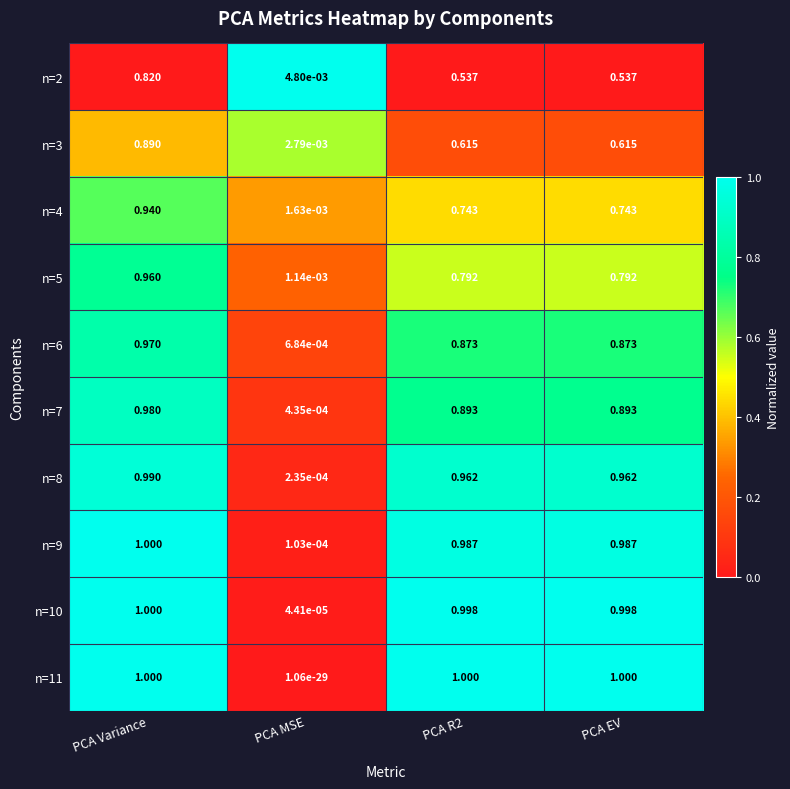

How many series are shown in this chart?

10